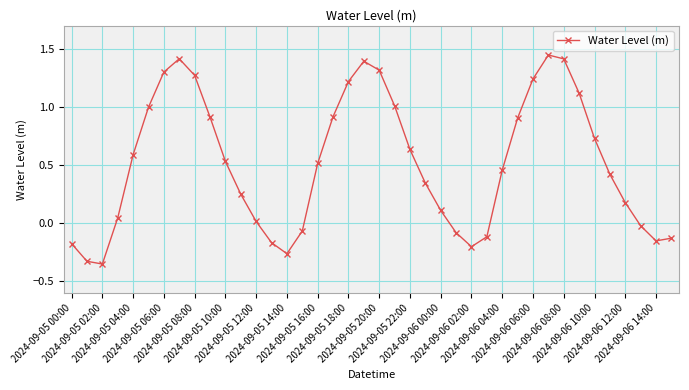

What is the difference between the maximum and minimum values?

1.8